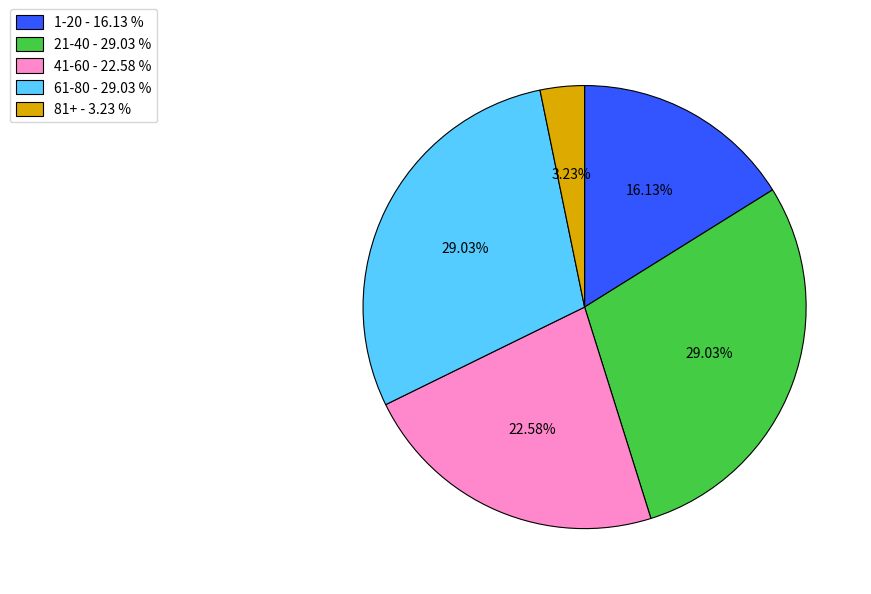

Approximately how many times larger is the value at 41-60 - 22.58 % compared to 81+ - 3.23 %?

7.0